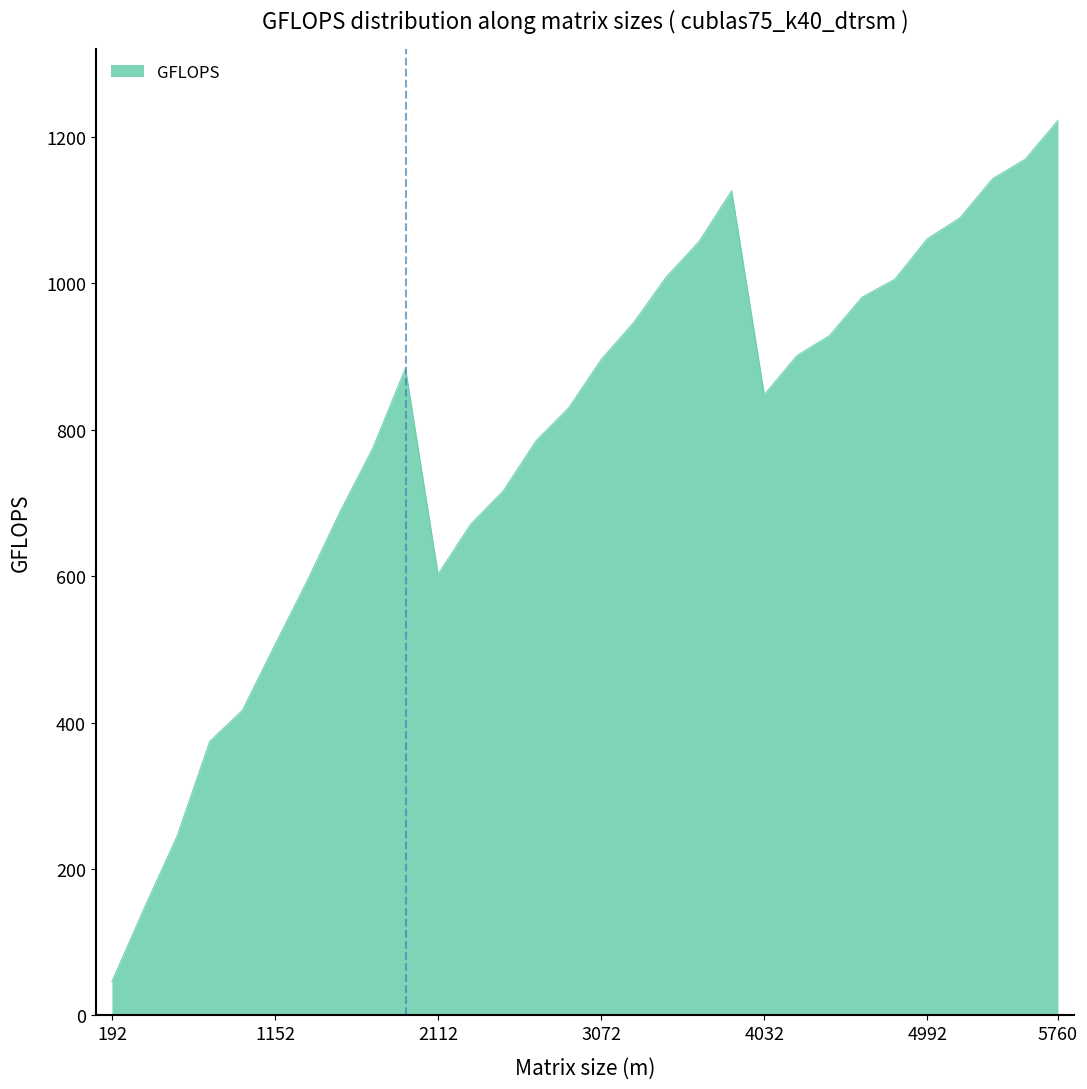

What is the average value?

788.9